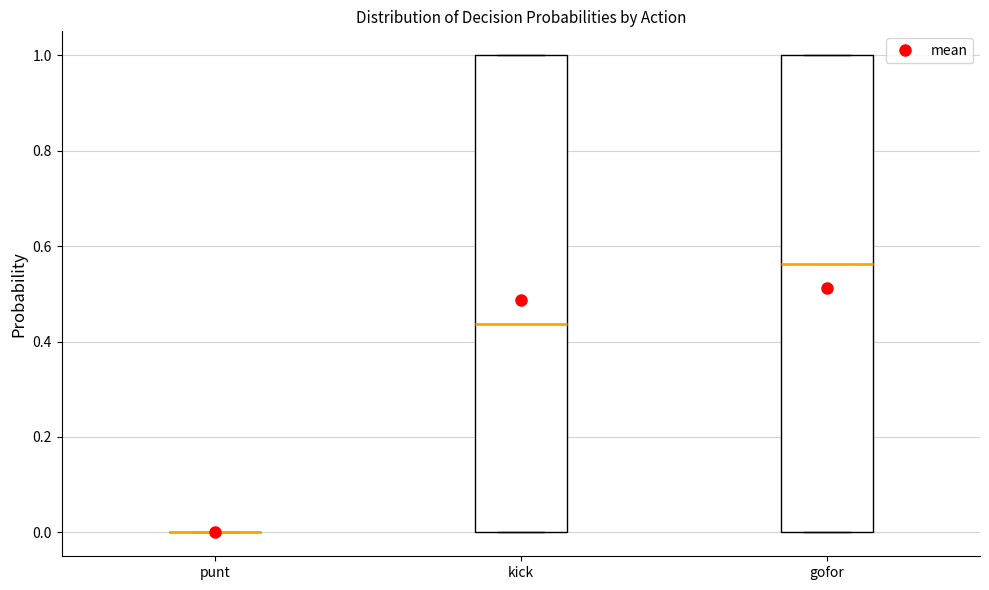

Reading left to right, read every box against the y-axis: the position of its median line, the range the box covers, and the ends of its whiskers. The values are not printed on the chart, so give them approximately, as read against the axis.

punt: box collapsed to a line at 0.00, whiskers 0.00 to 0.00
kick: median 0.44, box 0.00 to 1.00, whiskers 0.00 to 1.00
gofor: median 0.56, box 0.00 to 1.00, whiskers 0.00 to 1.00